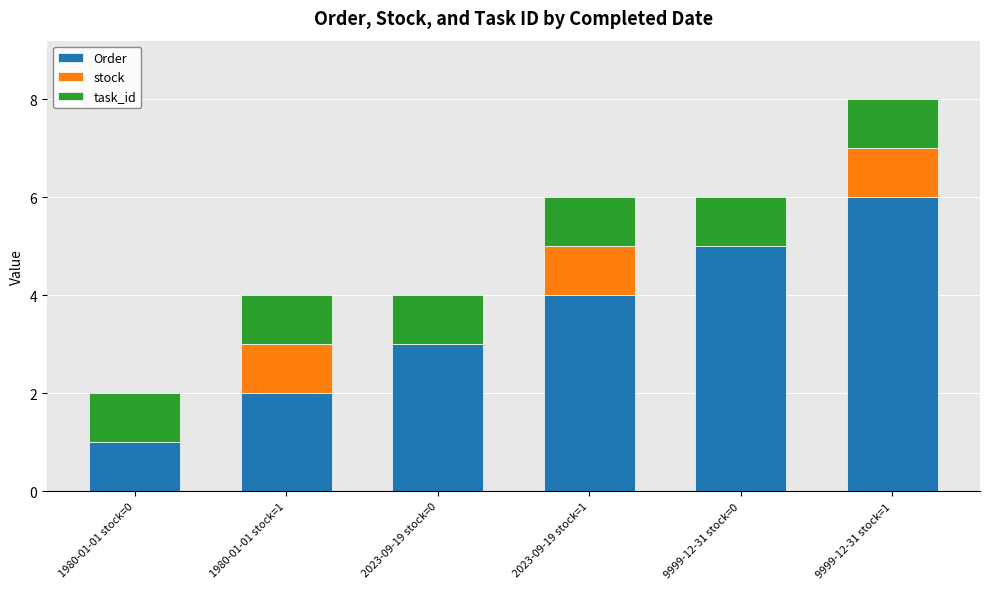

At which label does Order reach its peak?

9999-12-31 stock=1